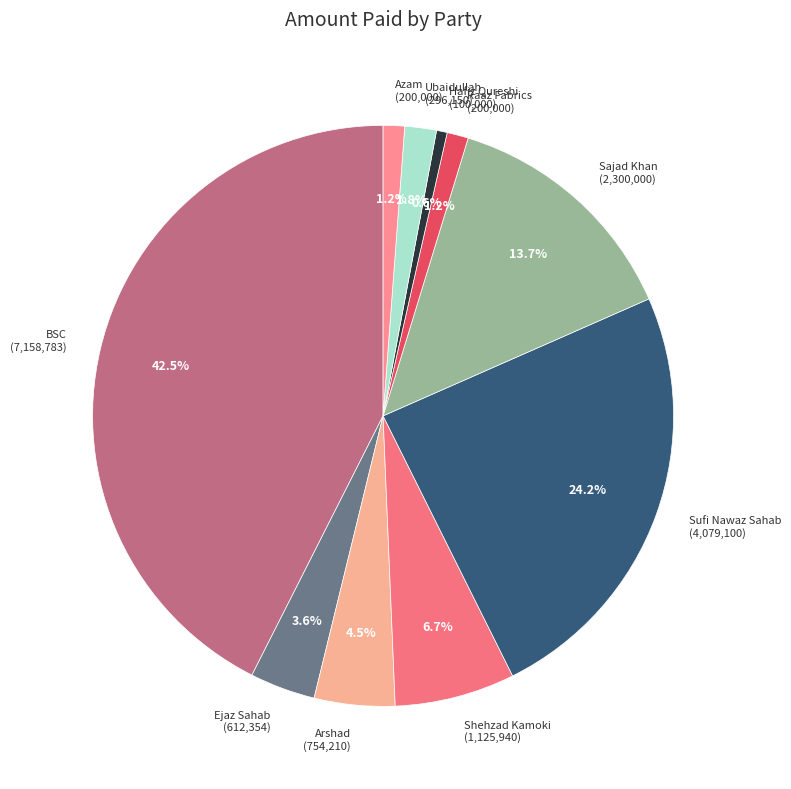

Is it true that BSC is 36% of the pie?

False